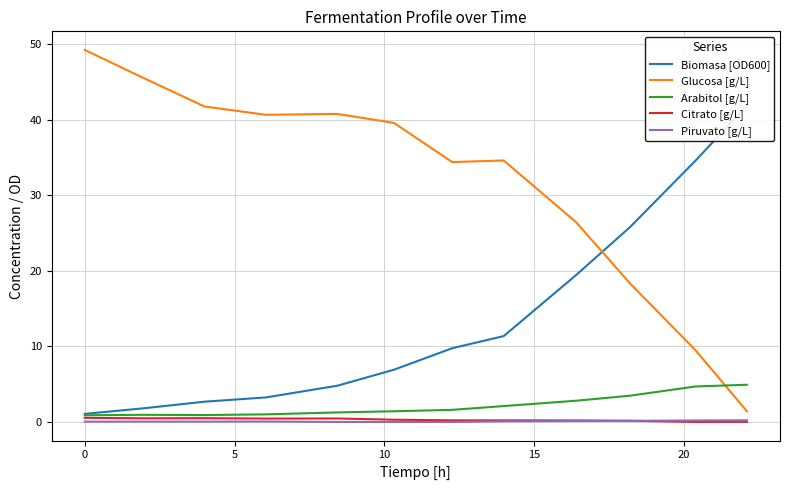

Reading left to right, extract all data points from this chart.

Biomasa [OD600]: 1.1	1.8	2.7	3.2	4.8	6.9	9.8	11.4	19.4	25.8	34.6	41.9
Glucosa [g/L]: 49.2	45.5	41.7	40.6	40.8	39.6	34.4	34.6	26.4	18.3	9.5	1.4
Arabitol [g/L]: 0.9	0.9	0.9	1.0	1.3	1.4	1.6	2.1	2.8	3.5	4.7	4.9
Citrato [g/L]: 0.5	0.5	0.5	0.4	0.5	0.3	0.2	0.2	0.2	0.2	0.0	0.0
Piruvato [g/L]: 0.0	0.1	0.1	0.1	0.0	0.0	0.0	0.1	0.1	0.2	0.2	0.2